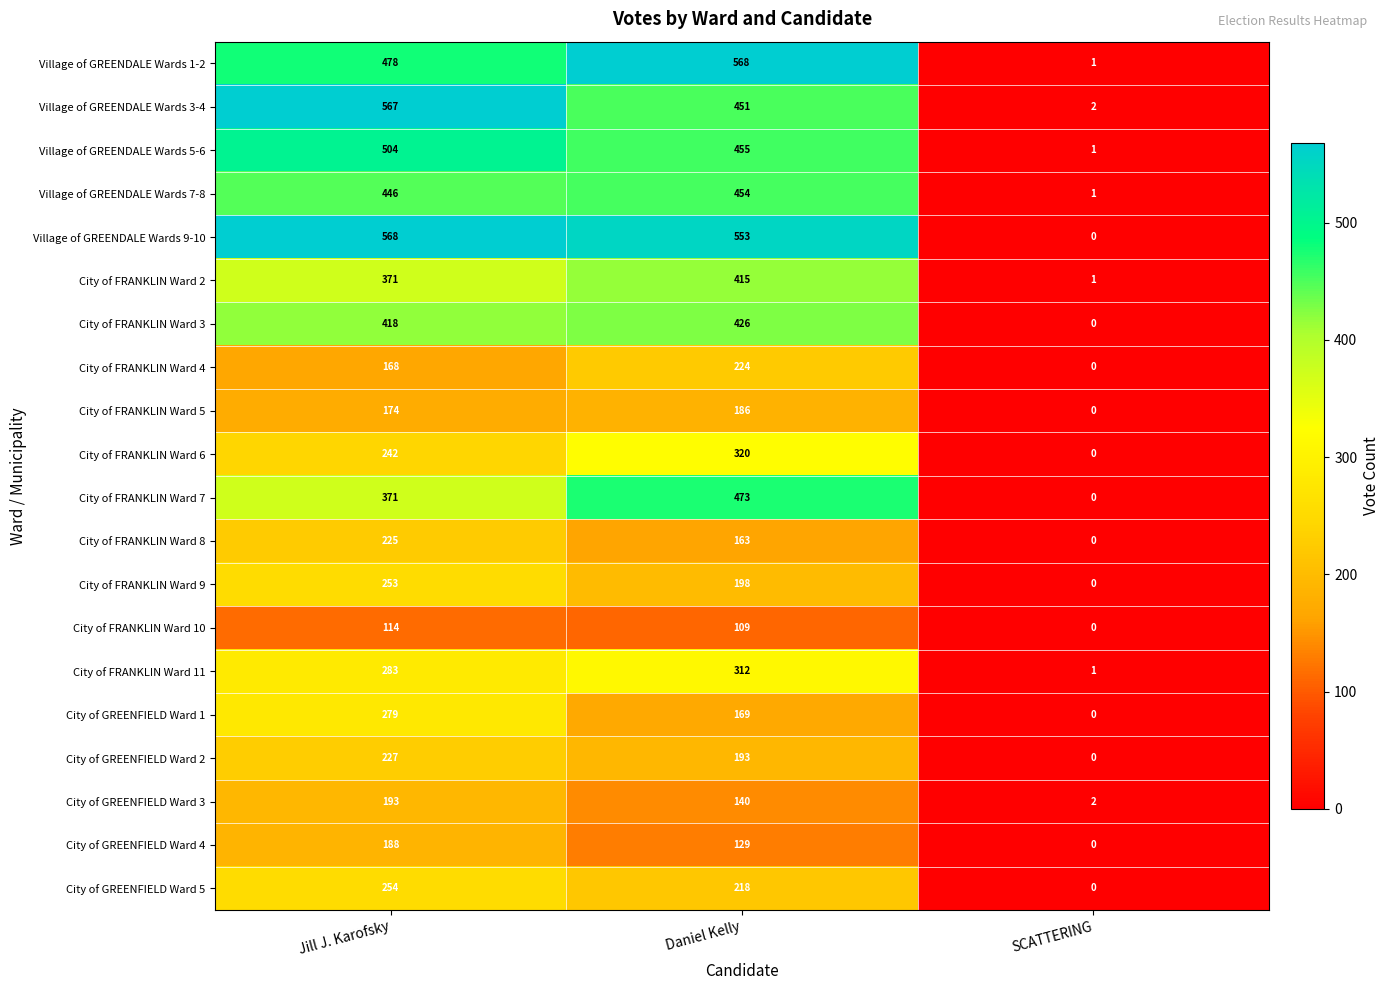

What is the total value across all series at Daniel Kelly?

6156